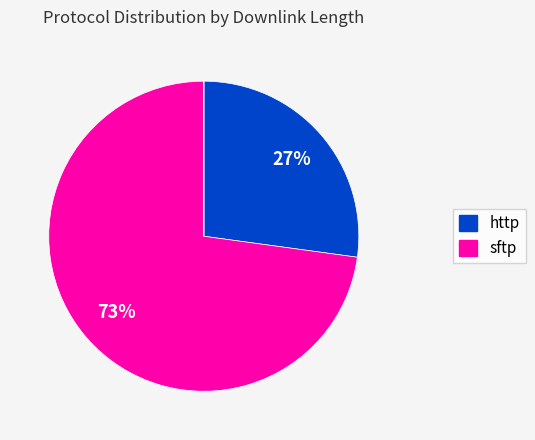

To the nearest percent, what is the difference between the largest and smallest slice percentages?

73%